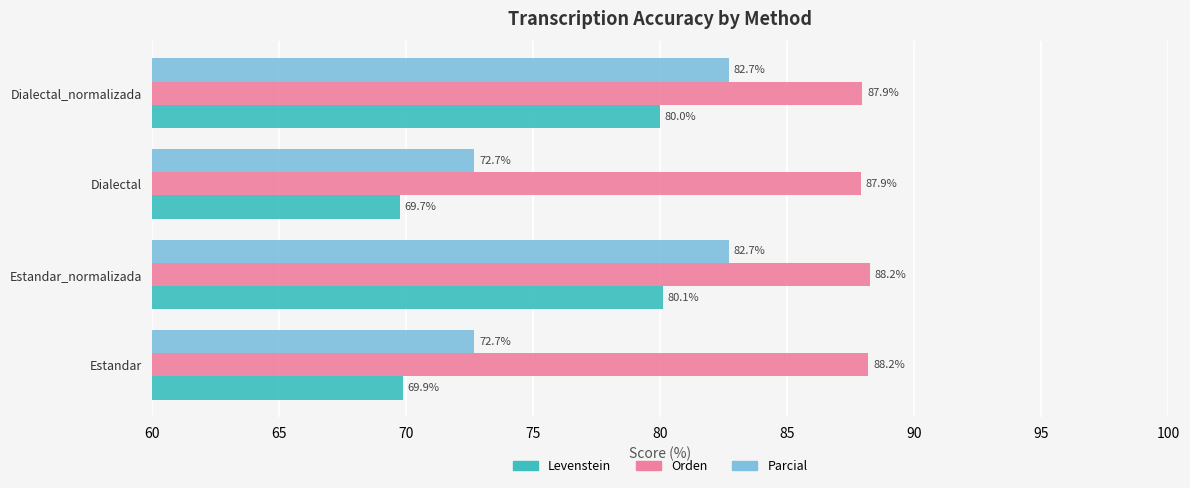

At how many categories does at least one series exceed 74?

4